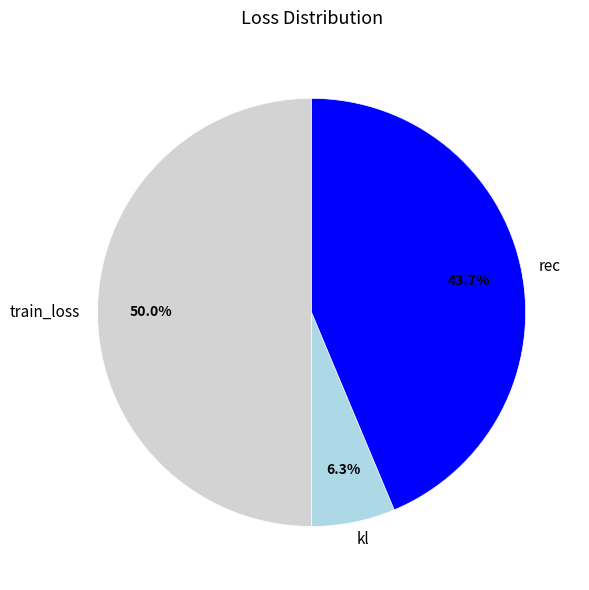

How many slices are in this pie chart?

3